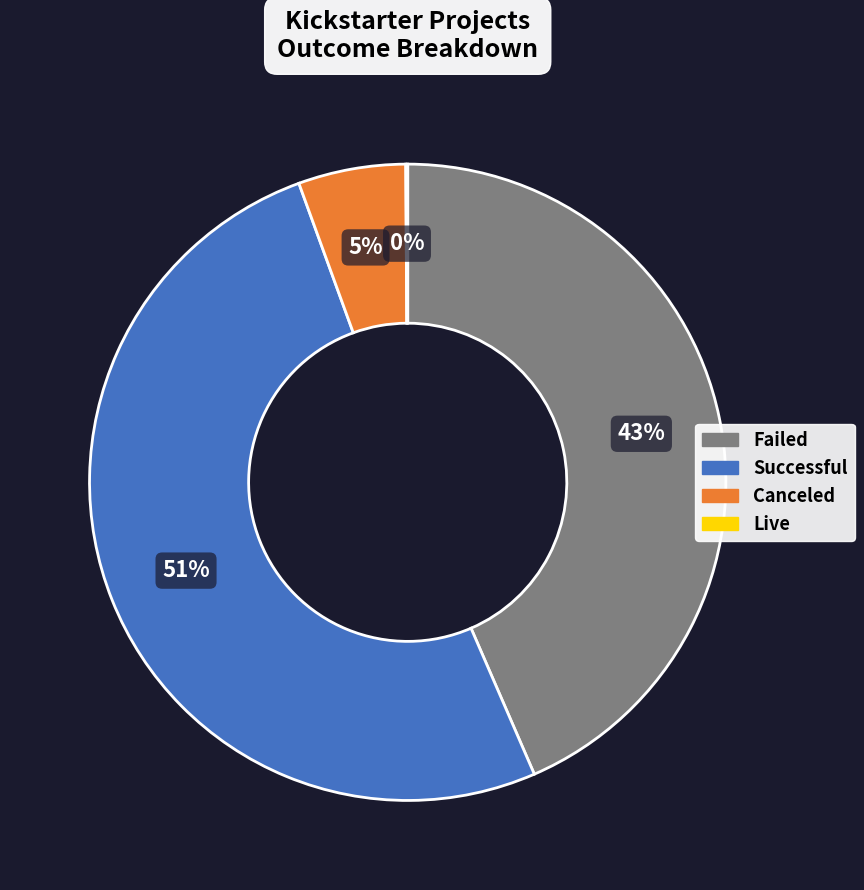

Is there any slice that represents more than half of the pie?

Yes